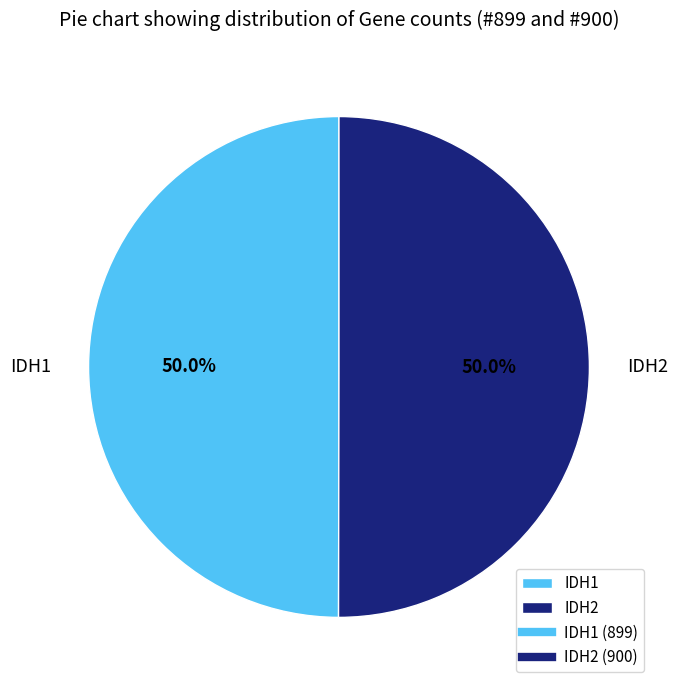

How much of the chart is everything except IDH2?

50.0%